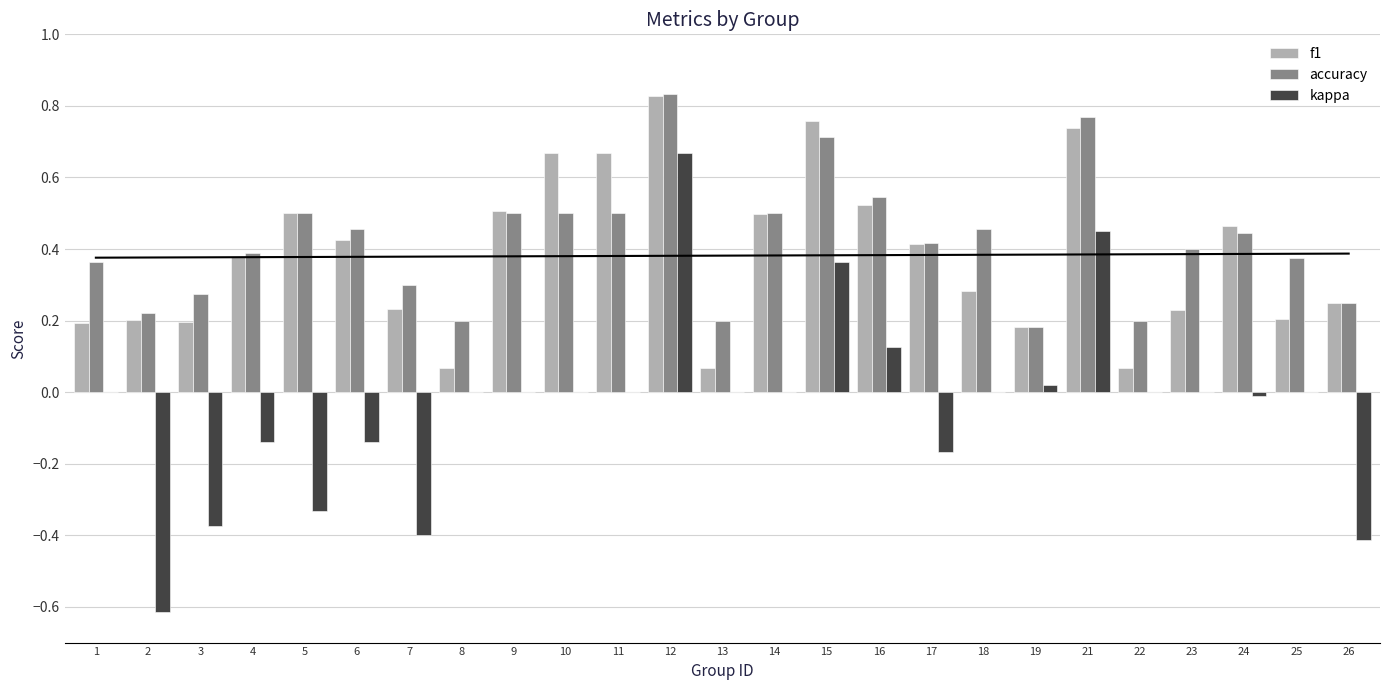

Reading left to right, list all the values displayed in this chart.

f1: 1=0.2	2=0.2	3=0.2	4=0.4	5=0.5	6=0.4	7=0.2	8=0.1	9=0.5	10=0.7	11=0.7	12=0.8	13=0.1	14=0.5	15=0.8	16=0.5	17=0.4	18=0.3	19=0.2	21=0.7	22=0.1	23=0.2	24=0.5	25=0.2	26=0.2
accuracy: 1=0.4	2=0.2	3=0.3	4=0.4	5=0.5	6=0.5	7=0.3	8=0.2	9=0.5	10=0.5	11=0.5	12=0.8	13=0.2	14=0.5	15=0.7	16=0.5	17=0.4	18=0.5	19=0.2	21=0.8	22=0.2	23=0.4	24=0.4	25=0.4	26=0.2
kappa: 1=0.0	2=-0.6	3=-0.4	4=-0.1	5=-0.3	6=-0.1	7=-0.4	8=0.0	9=0.0	10=0.0	11=0.0	12=0.7	13=0.0	14=0.0	15=0.4	16=0.1	17=-0.2	18=0.0	19=0.0	21=0.5	22=0.0	23=0.0	24=-0.0	25=0.0	26=-0.4